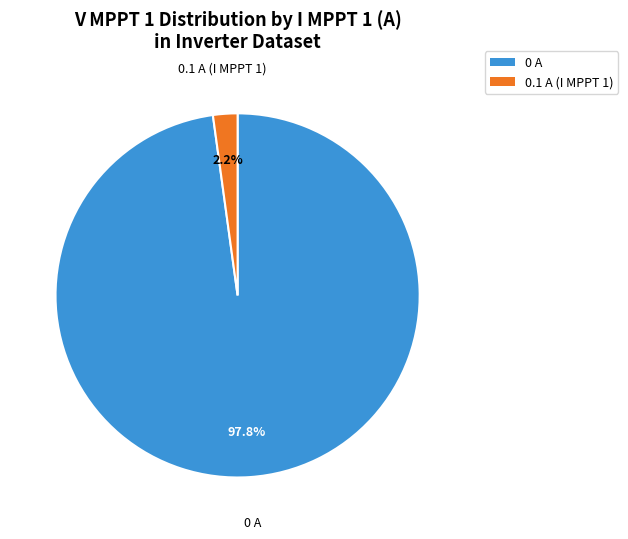

Does any single category account for the majority?

Yes